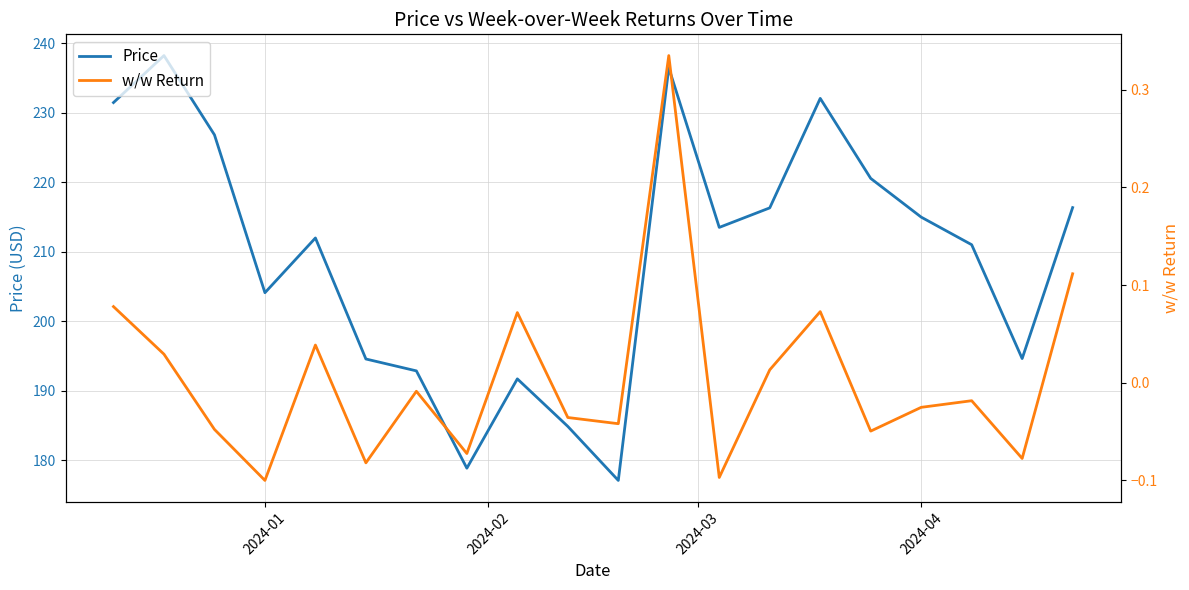

How many interior local valleys does the Price series have?

5